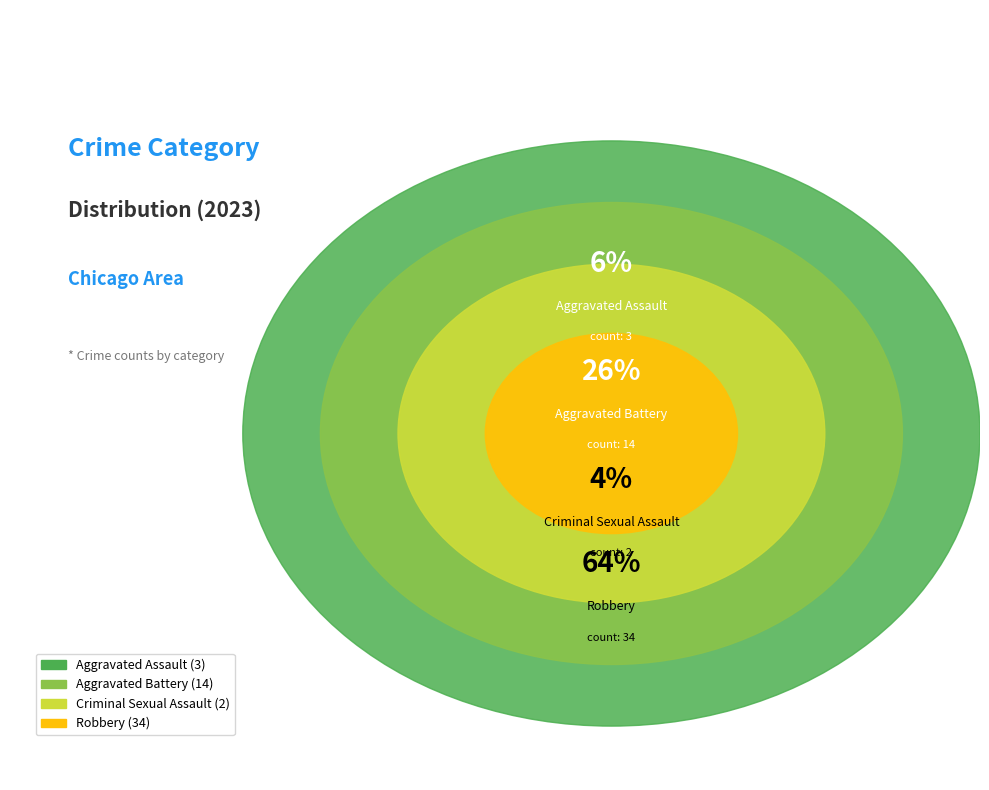

Rank the categories by value from highest to lowest.

Robbery, Aggravated Battery, Aggravated Assault, Criminal Sexual Assault